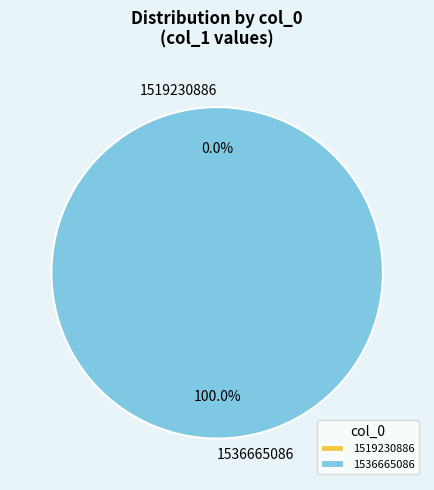

True or false: 1536665086 accounts for 99% of the total.

False